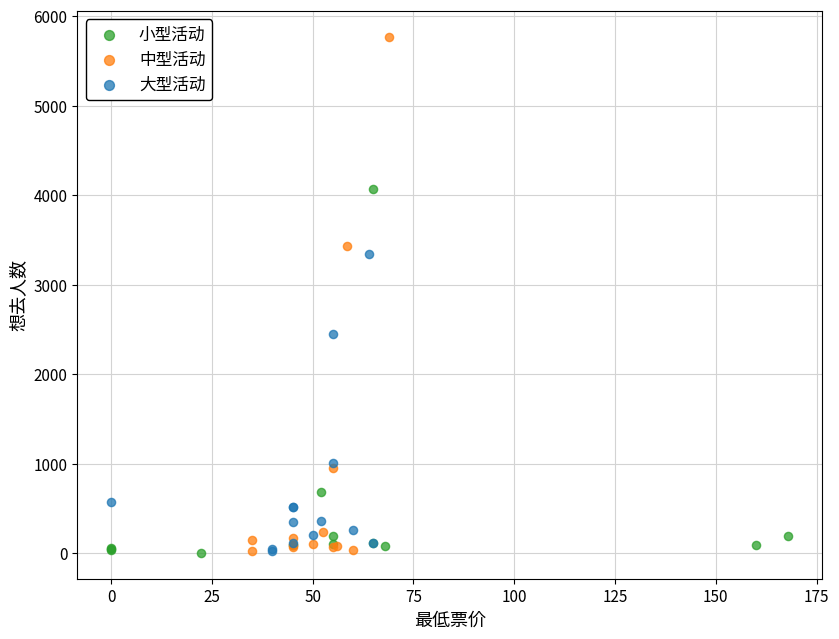

Which series reaches the maximum Y coordinate?

中型活动